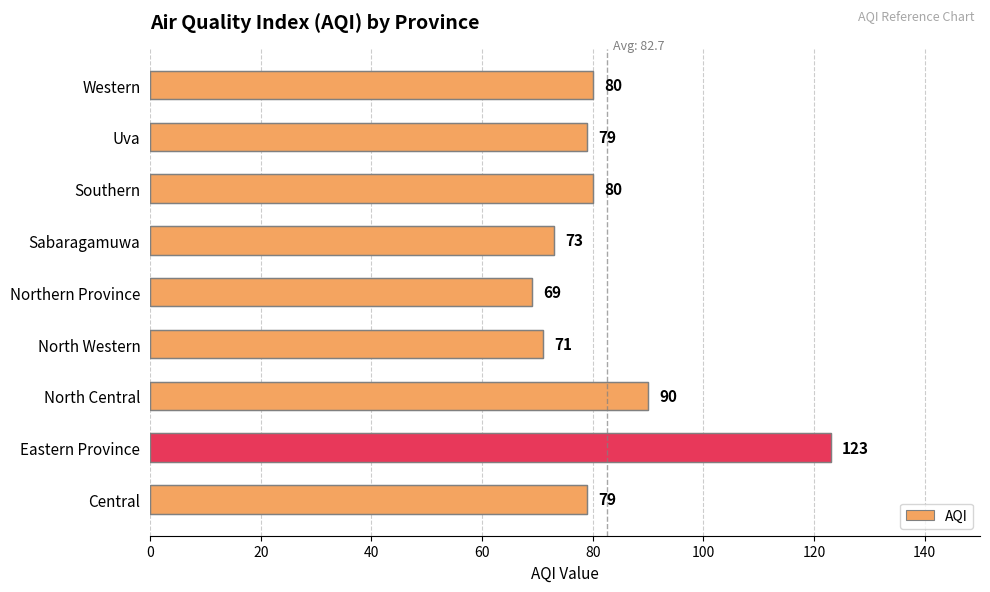

Between Sabaragamuwa and Northern Province, which is larger?

Sabaragamuwa